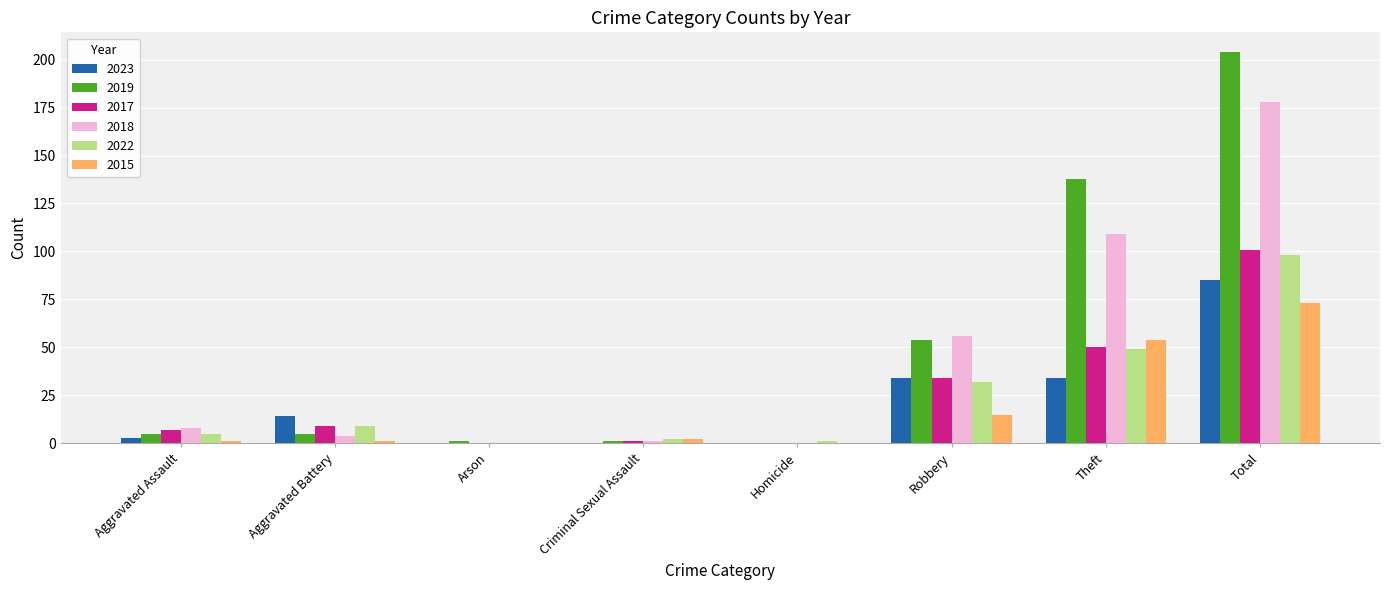

What is the sum of all 2022 values?

196